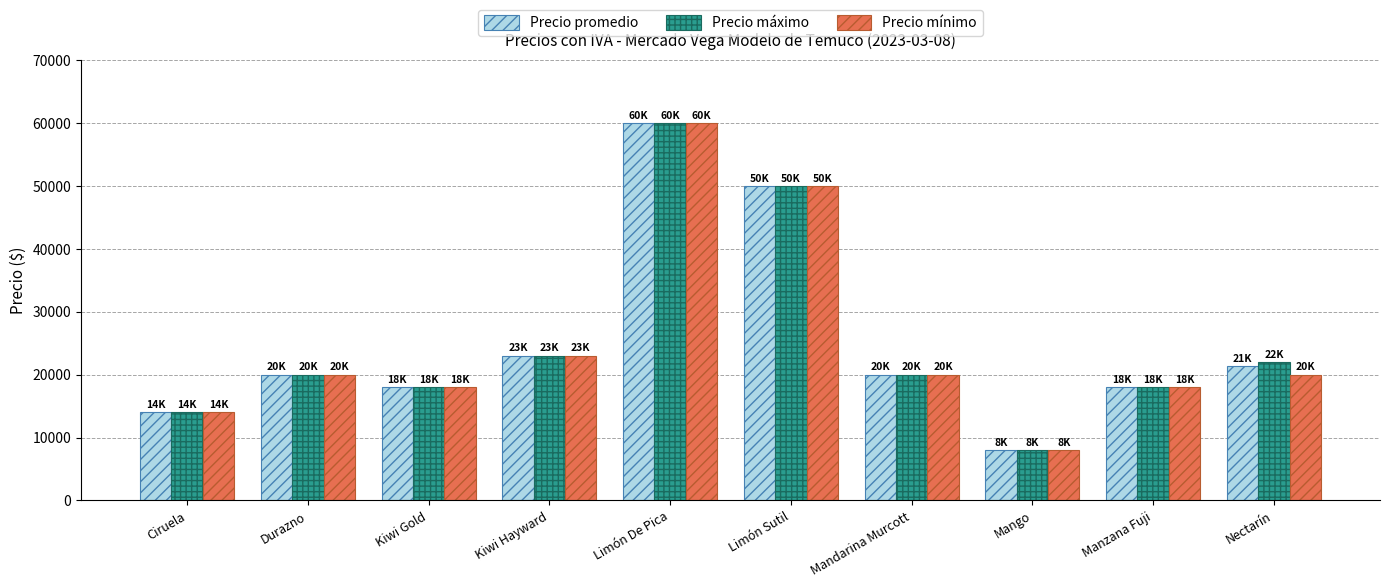

What is the minimum value shown in the chart?

8000